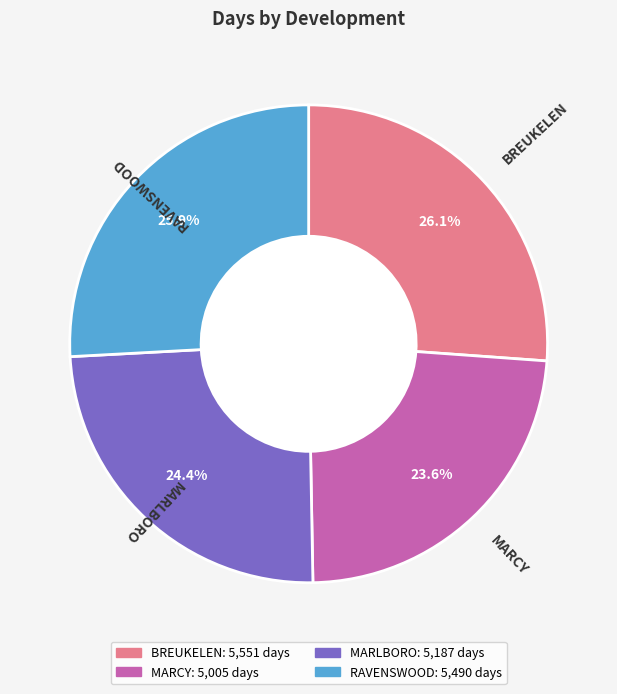

Which category has the smallest portion of the pie?

MARCY